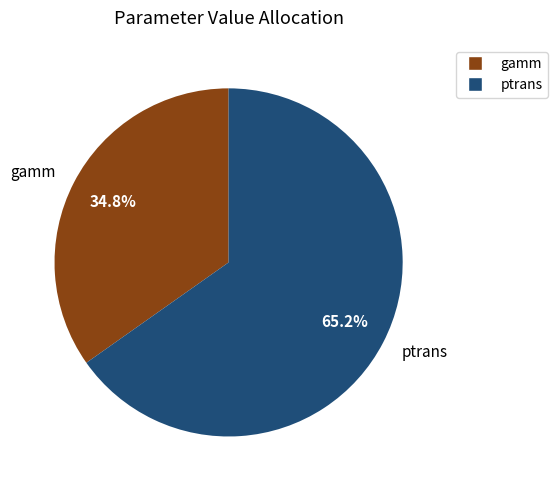

Rank the categories by value from lowest to highest.

gamm, ptrans